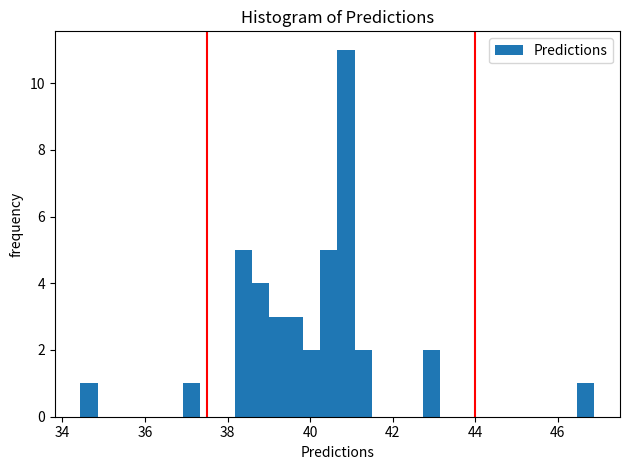

Read against the x-axis, roughly where is the centre of the tallest bar?

40.8